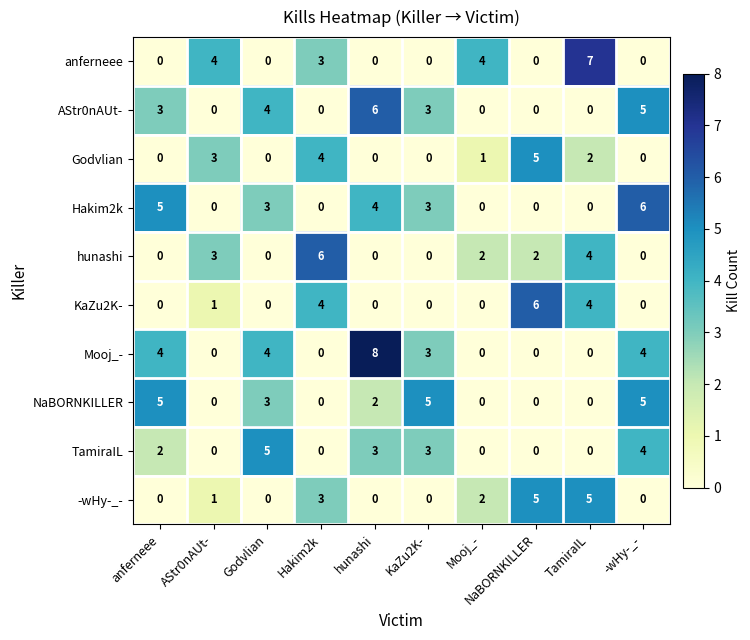

What is the difference between the highest and lowest values at -wHy-_-?

6